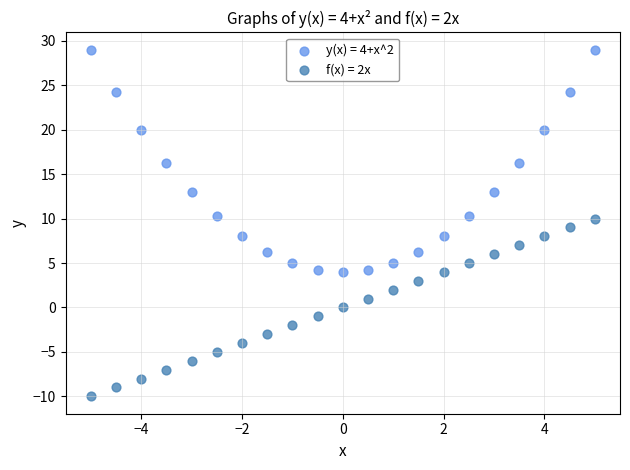

Across all data points, what is the range of X values (max minus min)?

10.0